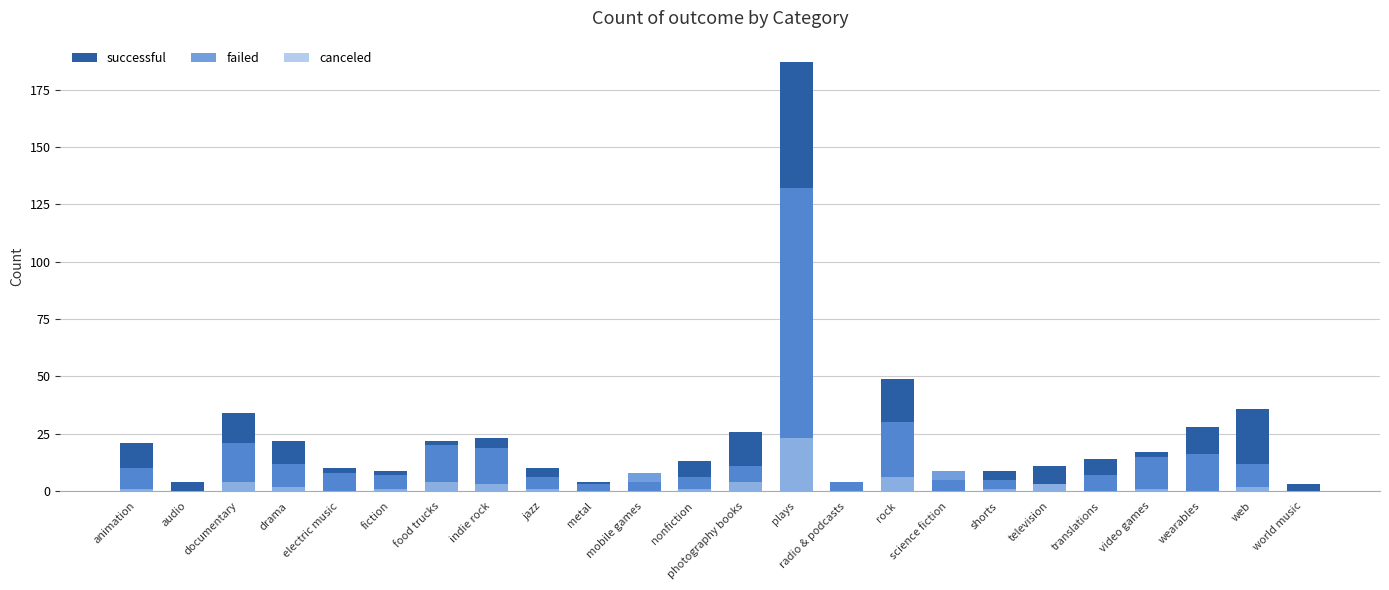

Which category has the lowest value across all series?

audio